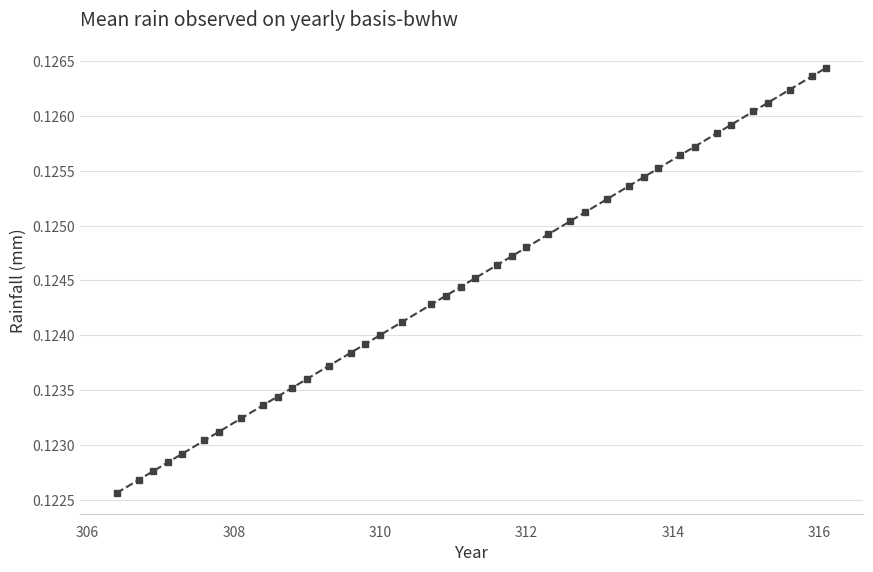

Count the values in the range 0 to 1.

40